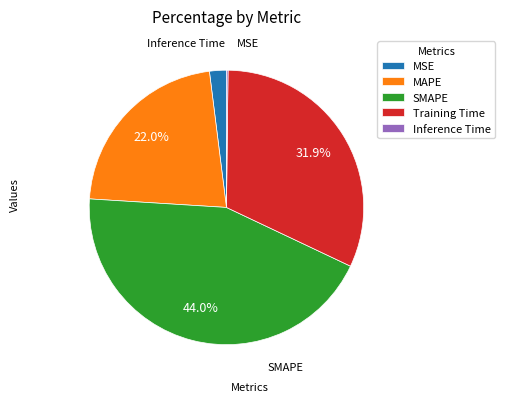

True or false: MAPE accounts for 22% of the total.

True